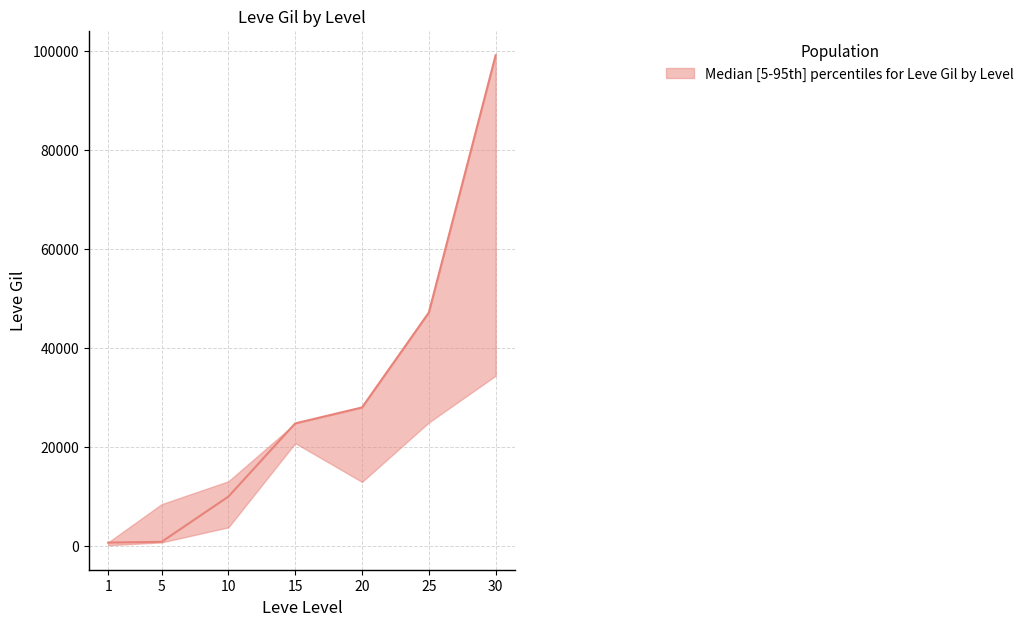

True or false: median and lower intersect in this chart.

False